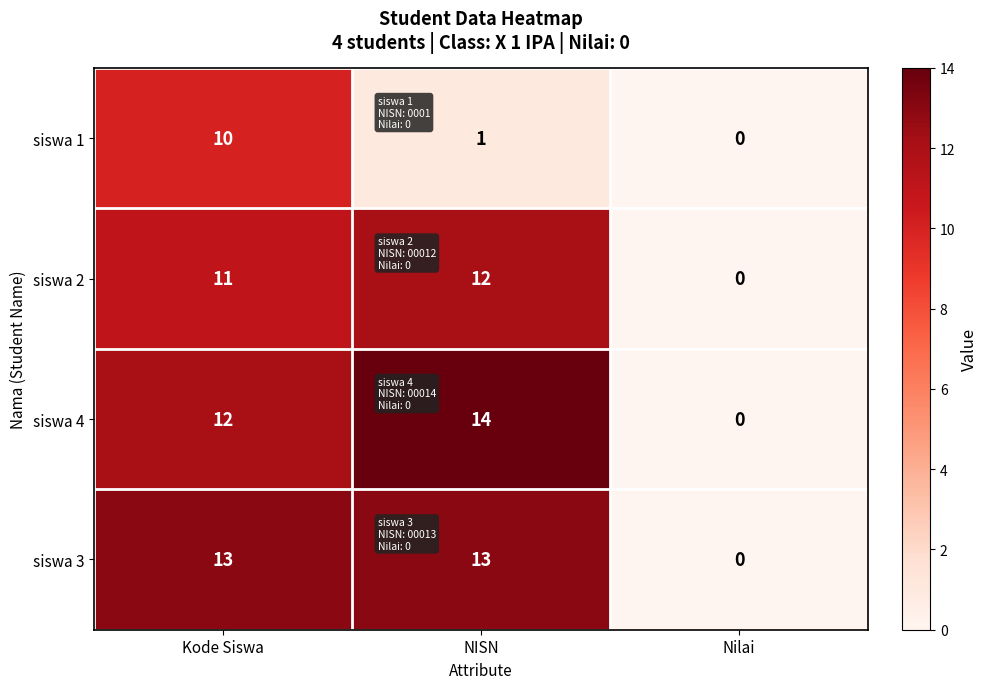

Which category has the highest value in the siswa 2 series?

NISN